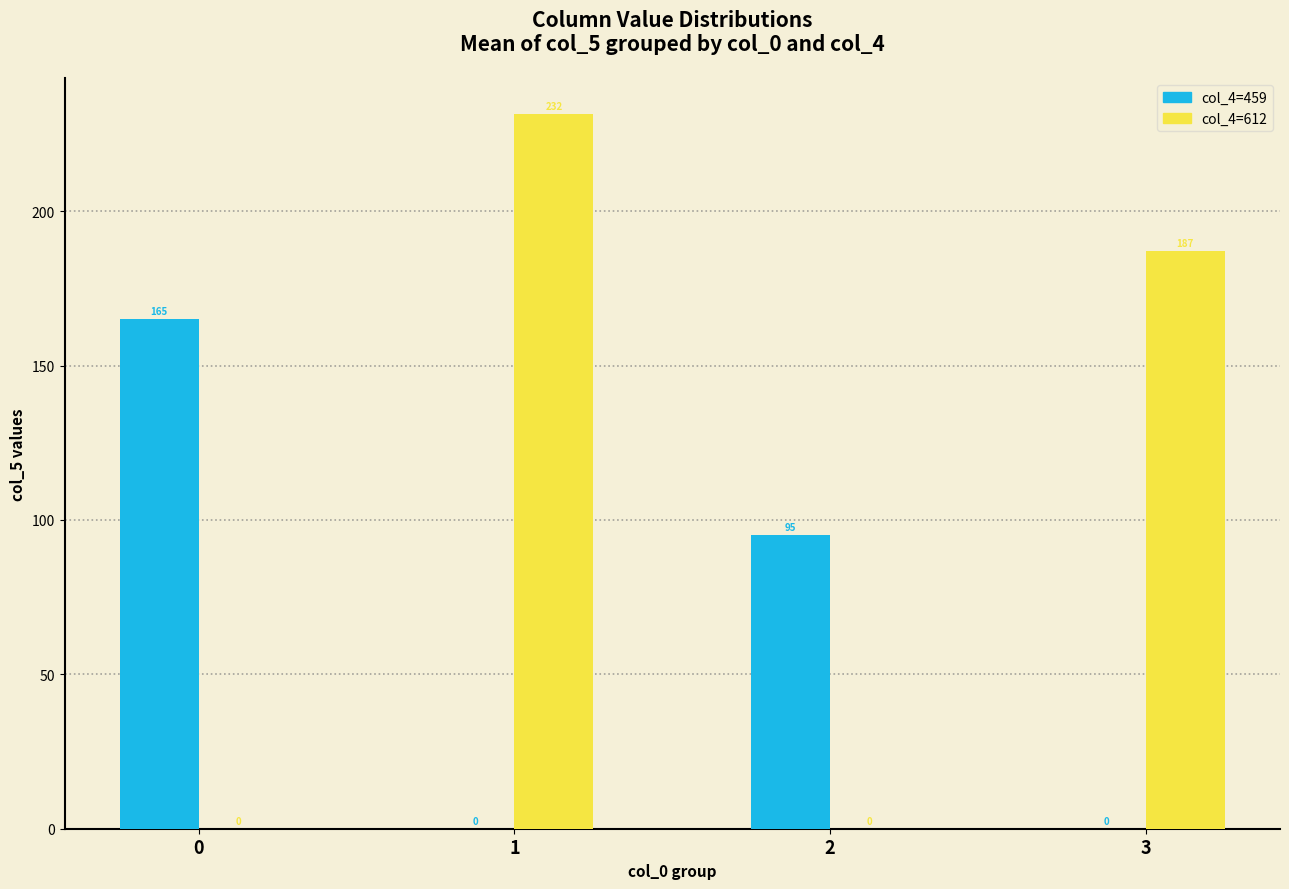

What is the maximum value for col_4=459?

165.2